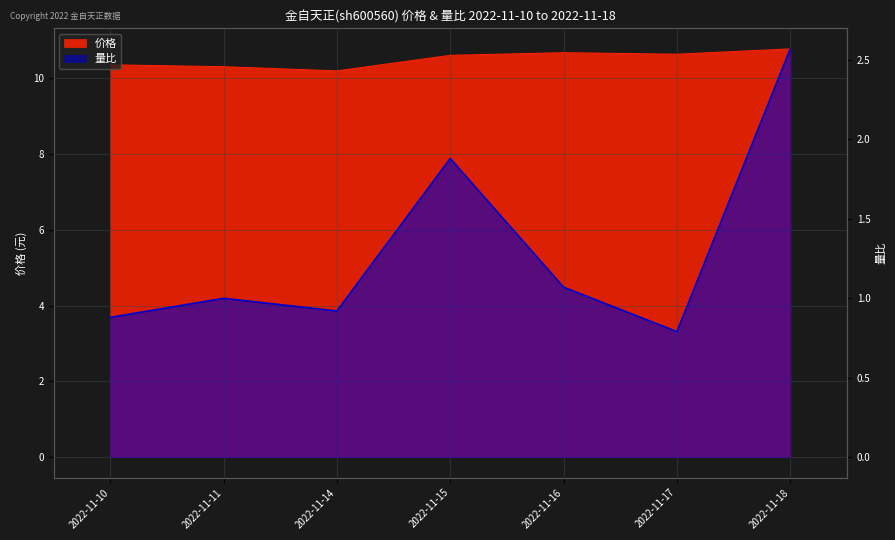

What is the average value of the 价格 series?

10.5